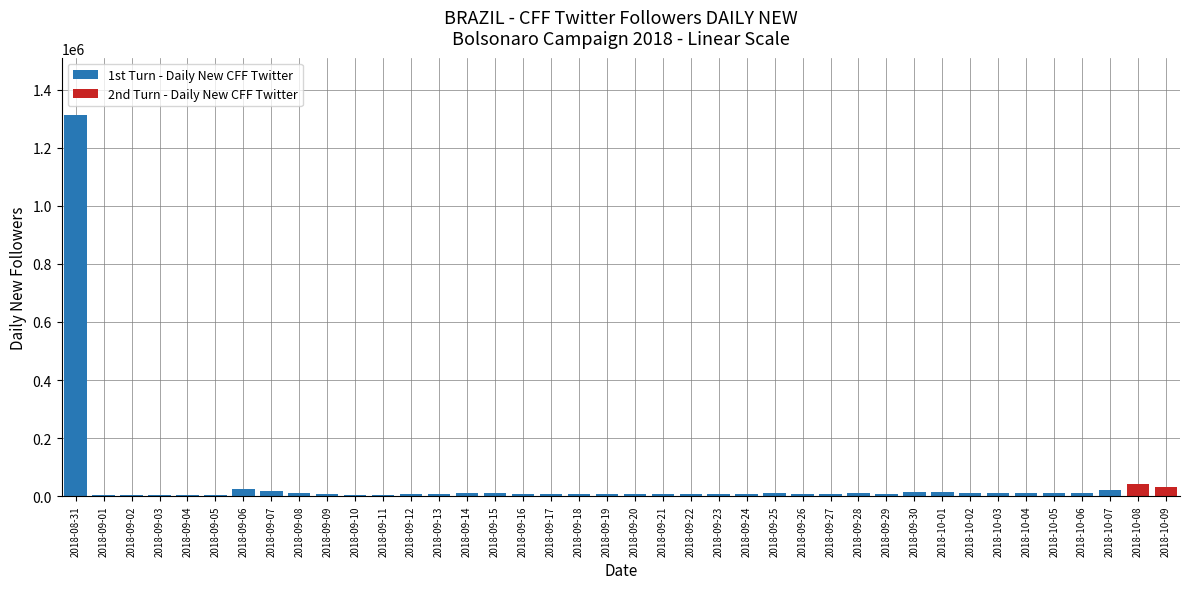

Where is the data nearest to the value 658058?

2018-10-08